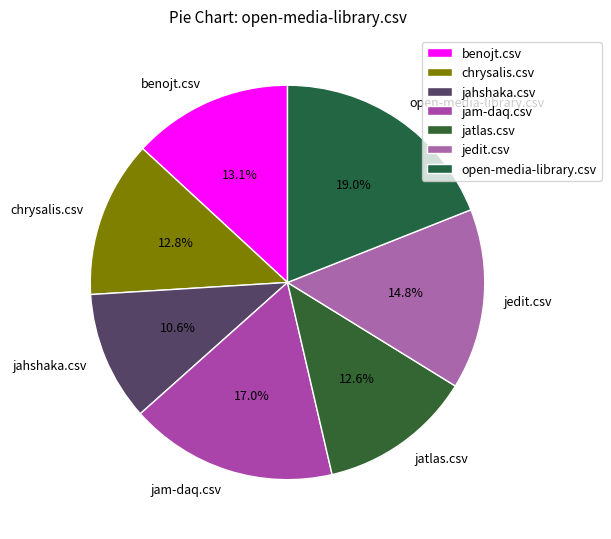

To the nearest percent, what percentage of the pie is jam-daq.csv?

17%